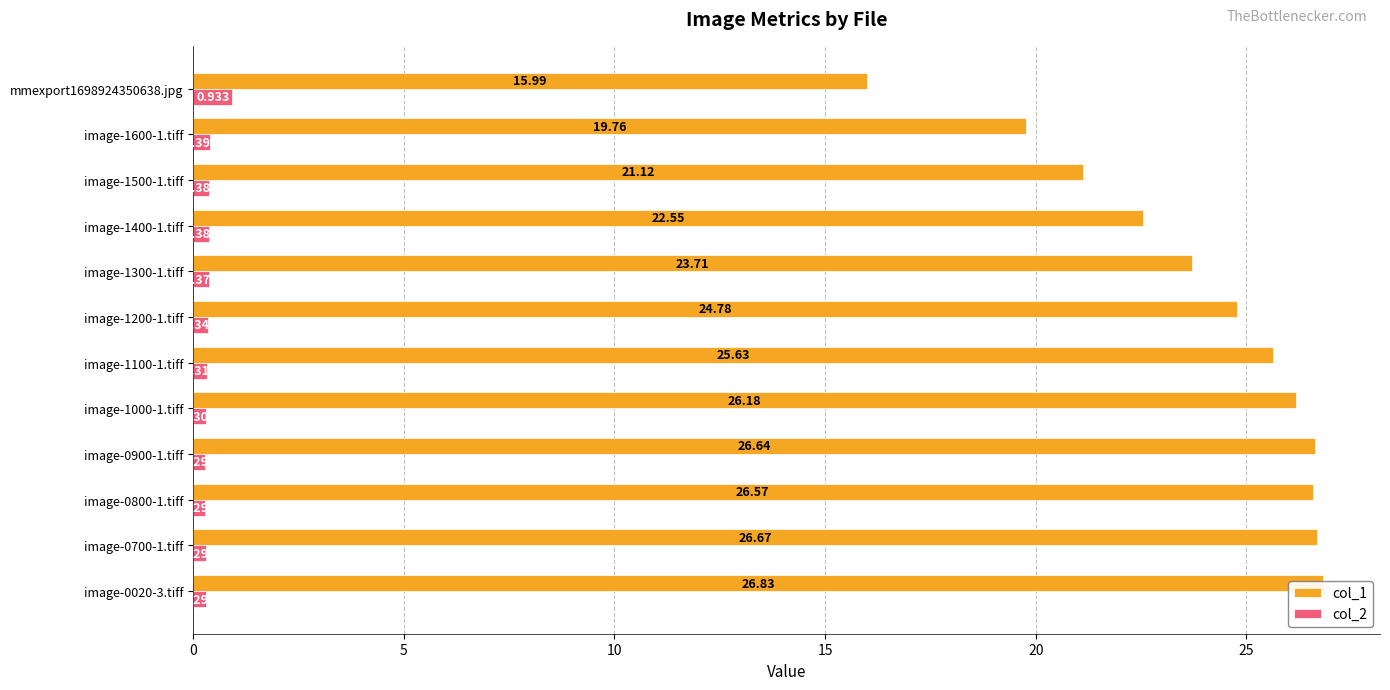

Reading right to left, transcribe all the data shown in this chart.

col_1: 16.0	19.8	21.1	22.6	23.7	24.8	25.6	26.2	26.6	26.6	26.7	26.8
col_2: 0.9	0.4	0.4	0.4	0.4	0.3	0.3	0.3	0.3	0.3	0.3	0.3